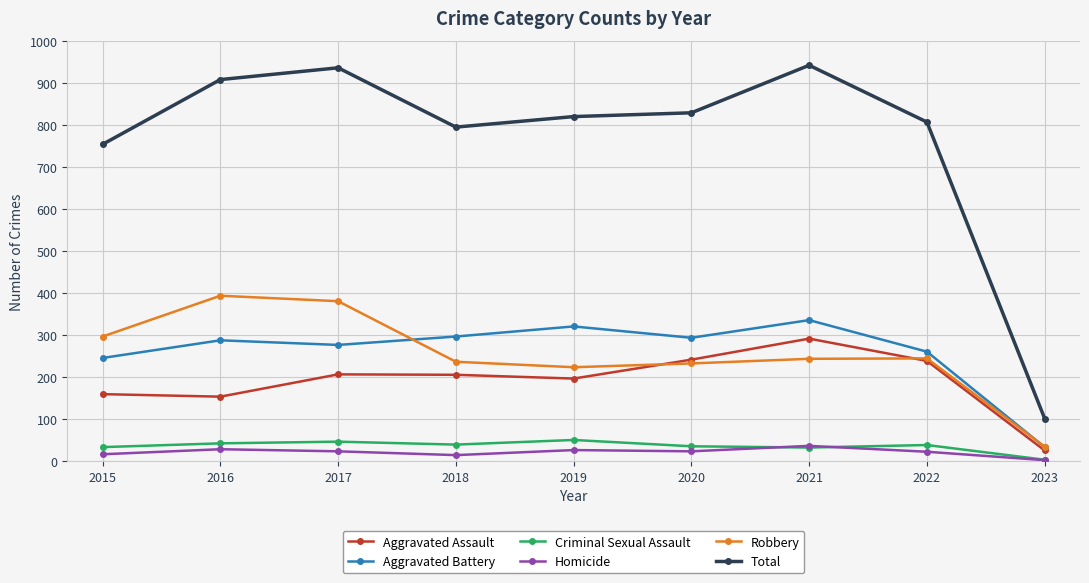

What is the highest value of the Homicide series?

37